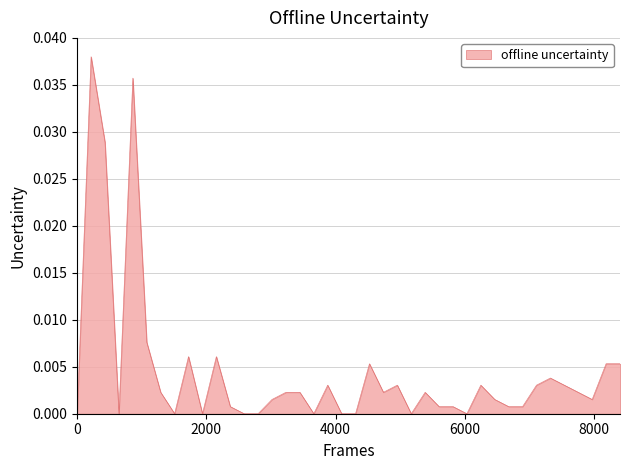

Count the number of categories in the chart.

40